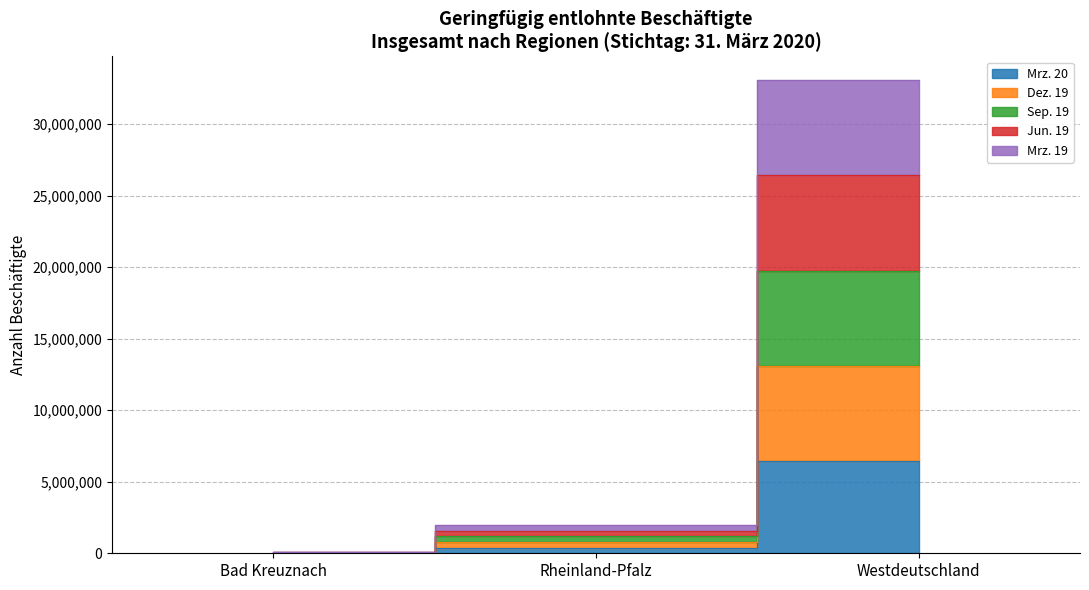

What are all the series names shown in the legend?

Mrz. 20, Dez. 19, Sep. 19, Jun. 19, Mrz. 19